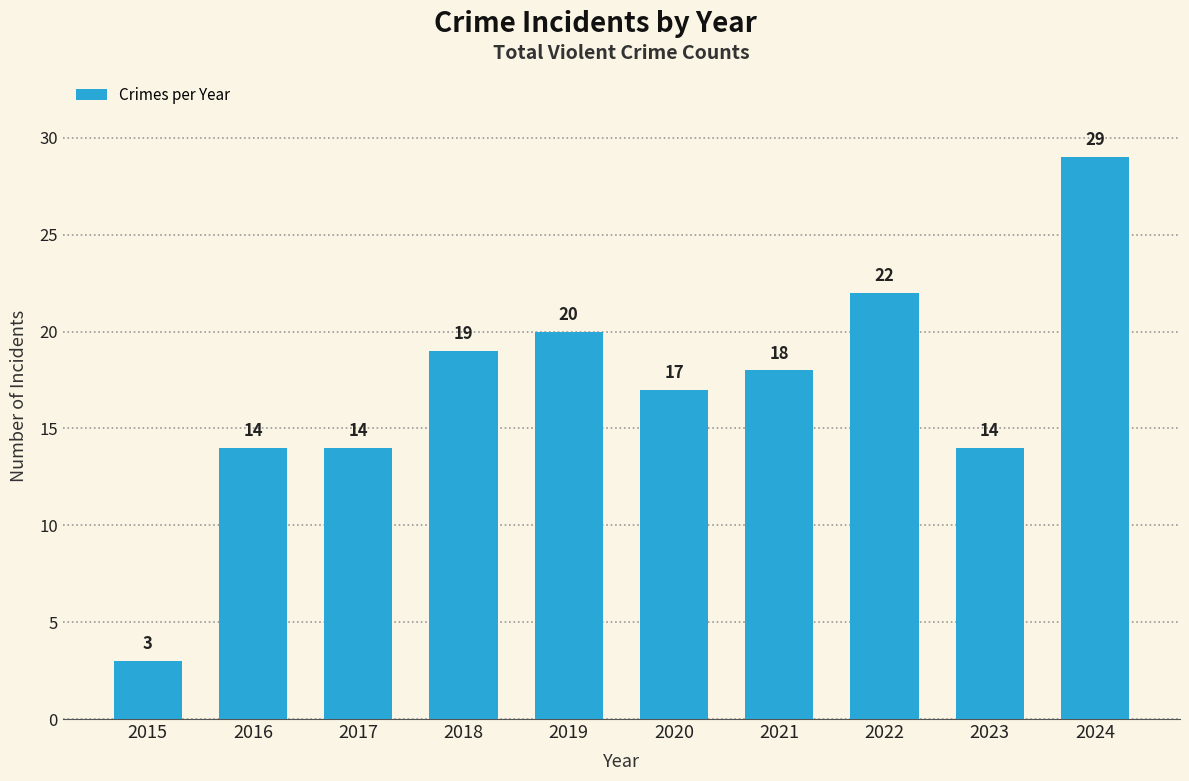

Which label corresponds to the largest value in the chart?

2024